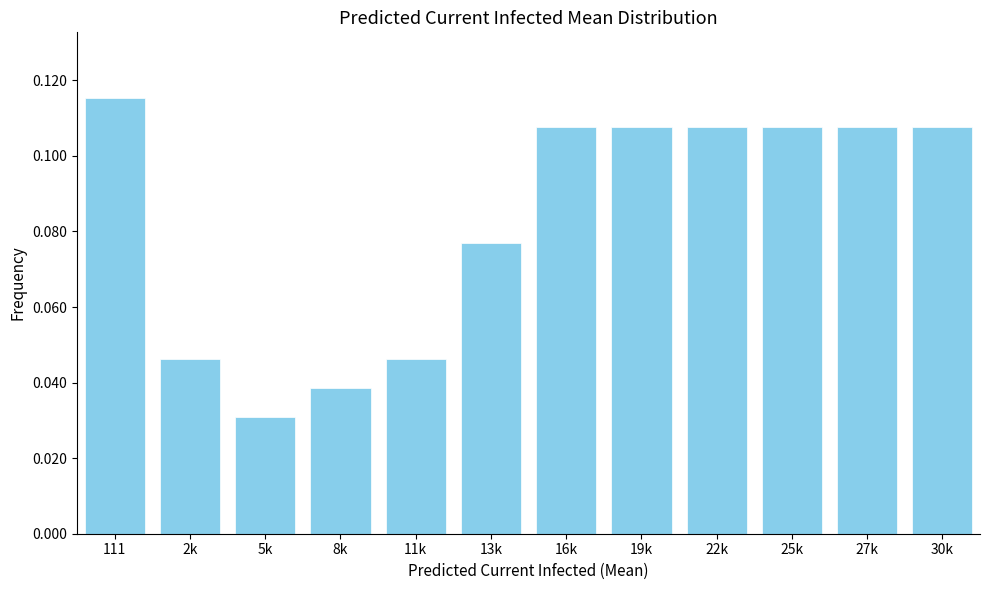

Which label corresponds to the smallest value in the chart?

5k